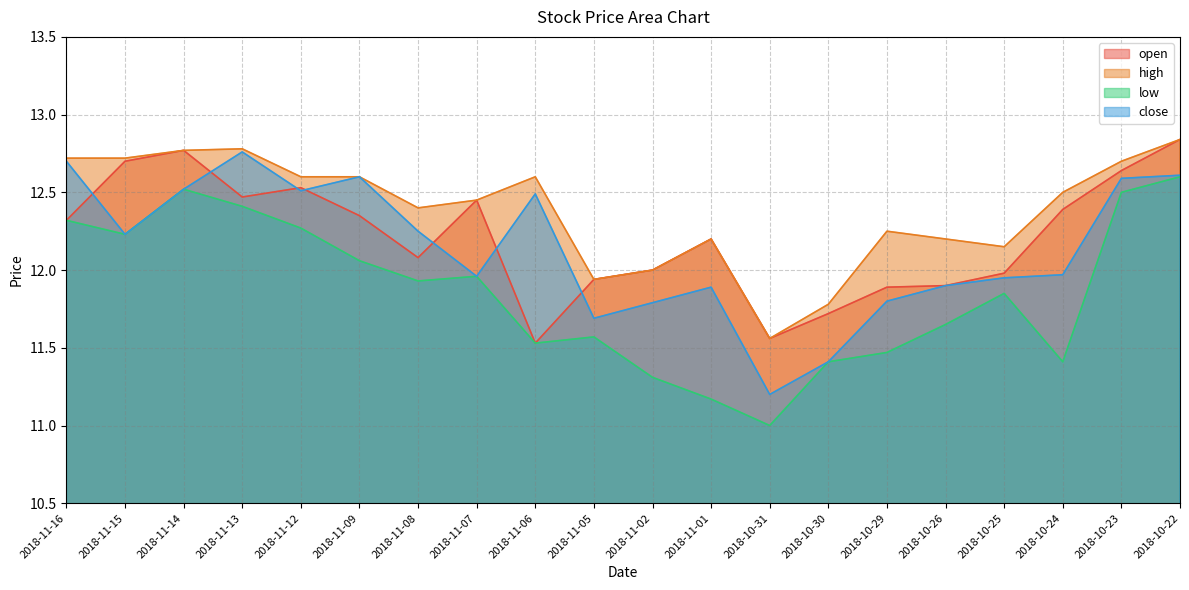

Reading left to right, list all the values displayed in this chart.

open: 2018-11-16=12.3	2018-11-15=12.7	2018-11-14=12.8	2018-11-13=12.5	2018-11-12=12.5	2018-11-09=12.4	2018-11-08=12.1	2018-11-07=12.4	2018-11-06=11.5	2018-11-05=11.9	2018-11-02=12.0	2018-11-01=12.2	2018-10-31=11.6	2018-10-30=11.7	2018-10-29=11.9	2018-10-26=11.9	2018-10-25=12.0	2018-10-24=12.4	2018-10-23=12.6	2018-10-22=12.8
high: 2018-11-16=12.7	2018-11-15=12.7	2018-11-14=12.8	2018-11-13=12.8	2018-11-12=12.6	2018-11-09=12.6	2018-11-08=12.4	2018-11-07=12.4	2018-11-06=12.6	2018-11-05=11.9	2018-11-02=12.0	2018-11-01=12.2	2018-10-31=11.6	2018-10-30=11.8	2018-10-29=12.2	2018-10-26=12.2	2018-10-25=12.1	2018-10-24=12.5	2018-10-23=12.7	2018-10-22=12.8
low: 2018-11-16=12.3	2018-11-15=12.2	2018-11-14=12.5	2018-11-13=12.4	2018-11-12=12.3	2018-11-09=12.1	2018-11-08=11.9	2018-11-07=12.0	2018-11-06=11.5	2018-11-05=11.6	2018-11-02=11.3	2018-11-01=11.2	2018-10-31=11.0	2018-10-30=11.4	2018-10-29=11.5	2018-10-26=11.6	2018-10-25=11.9	2018-10-24=11.4	2018-10-23=12.5	2018-10-22=12.6
close: 2018-11-16=12.7	2018-11-15=12.2	2018-11-14=12.5	2018-11-13=12.8	2018-11-12=12.5	2018-11-09=12.6	2018-11-08=12.2	2018-11-07=12.0	2018-11-06=12.5	2018-11-05=11.7	2018-11-02=11.8	2018-11-01=11.9	2018-10-31=11.2	2018-10-30=11.4	2018-10-29=11.8	2018-10-26=11.9	2018-10-25=11.9	2018-10-24=12.0	2018-10-23=12.6	2018-10-22=12.6